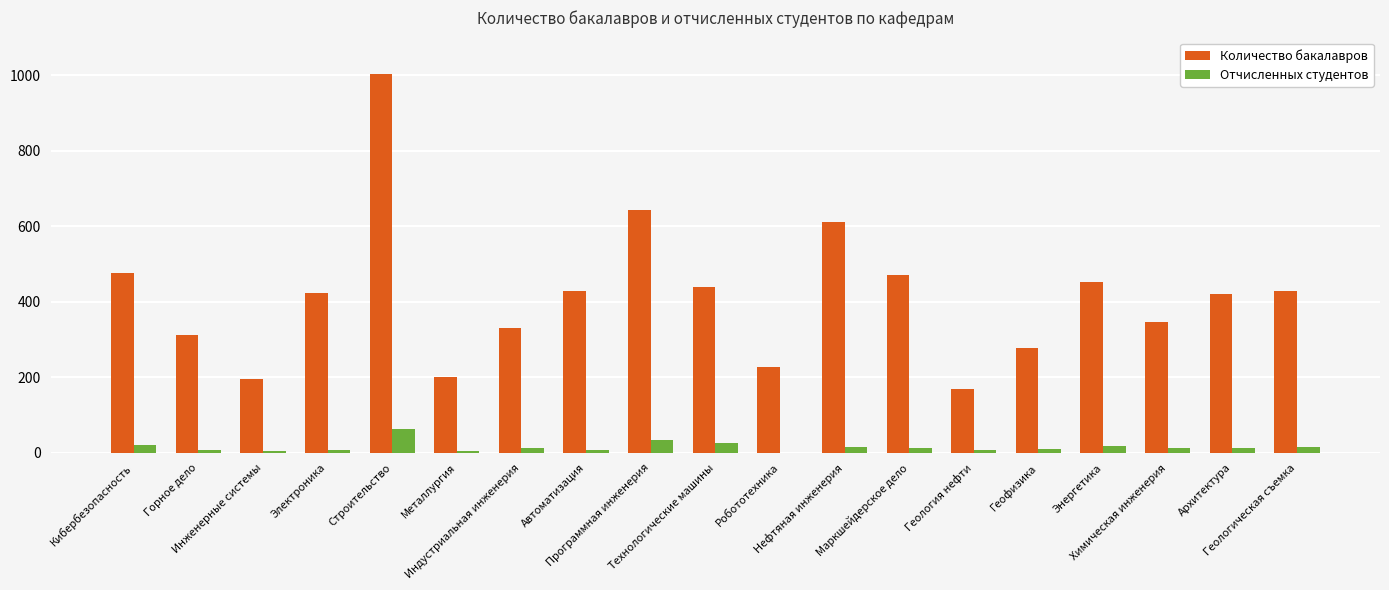

What are all the series names shown in the legend?

Количество бакалавров, Отчисленных студентов